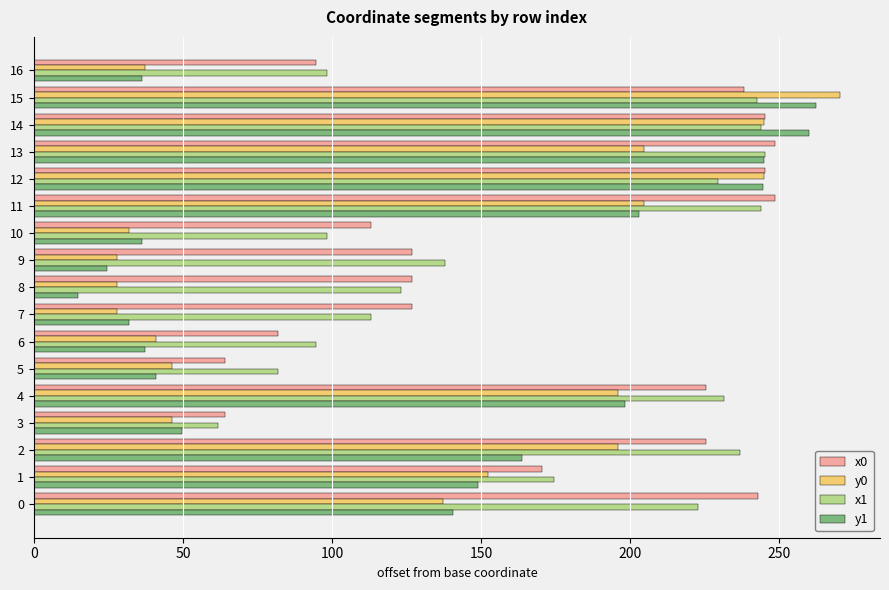

At which category does the chart reach its peak across all series?

15